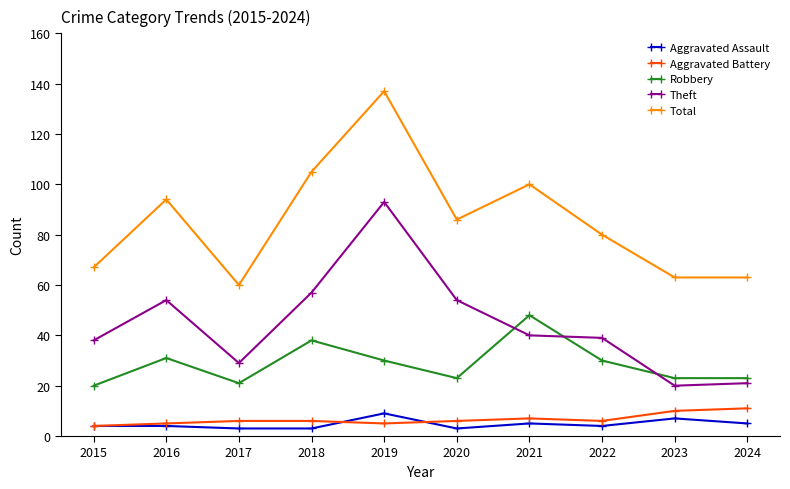

What is the minimum value shown in the chart?

3